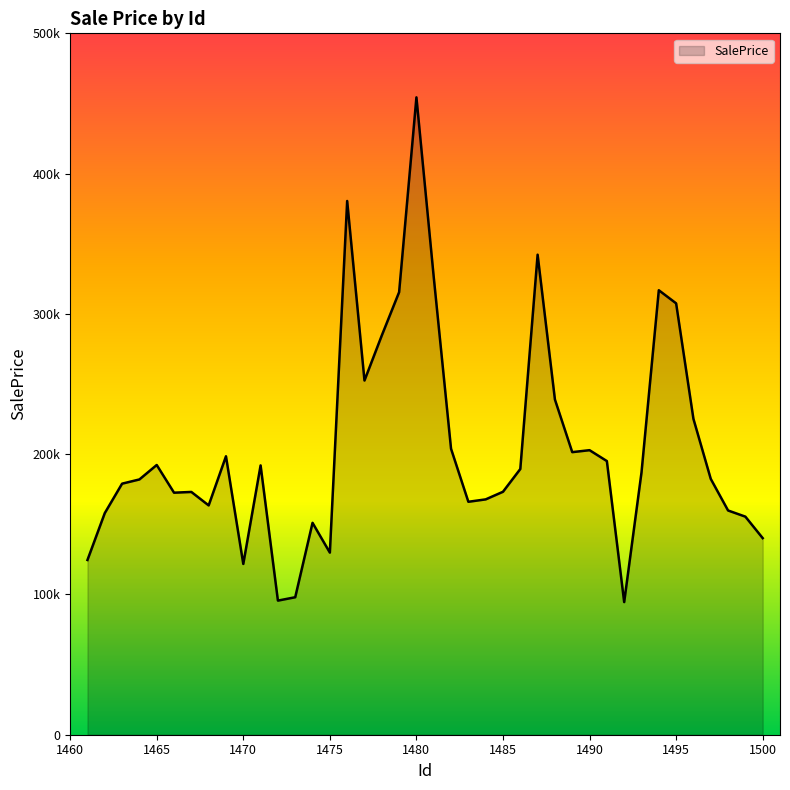

Does the chart display data point markers on the line(s)?

No